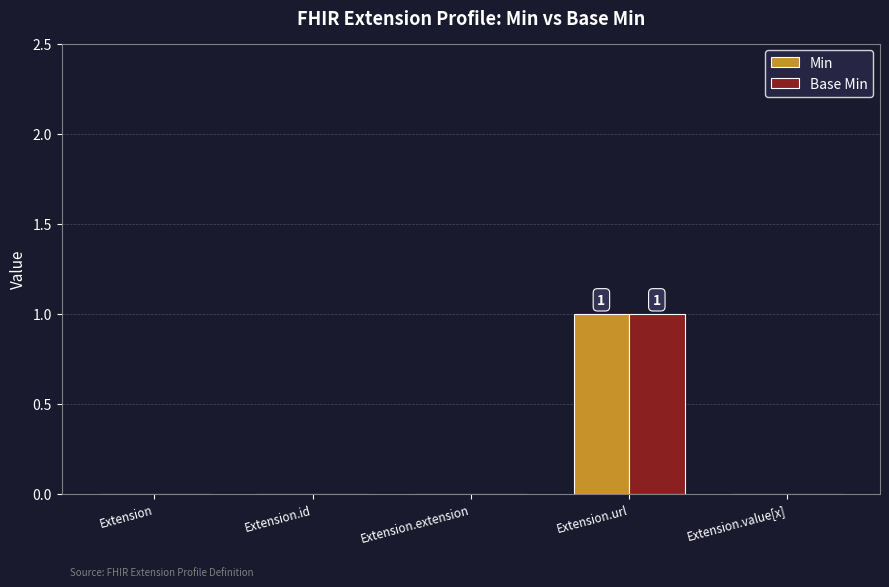

How many groups of bars are there?

5